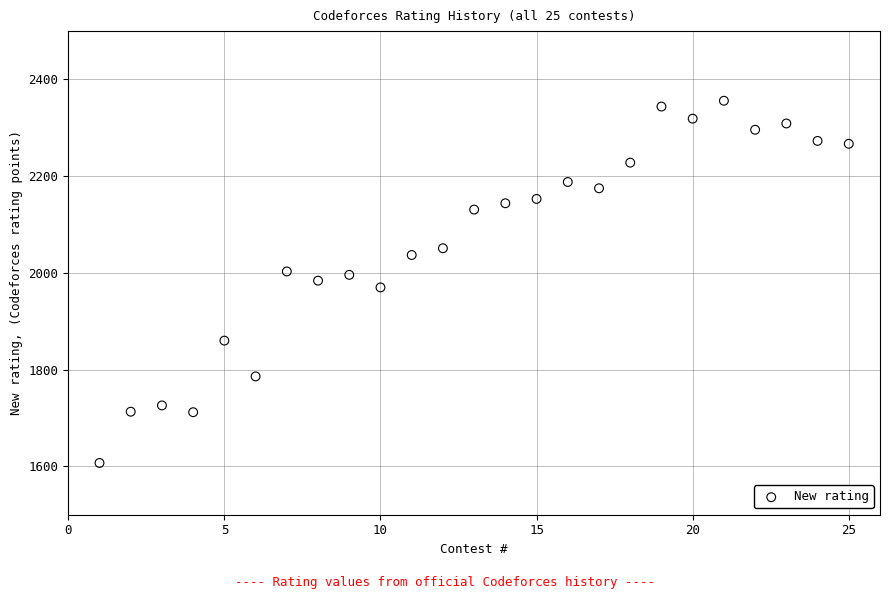

What is the range of Y values (max minus min)?

749